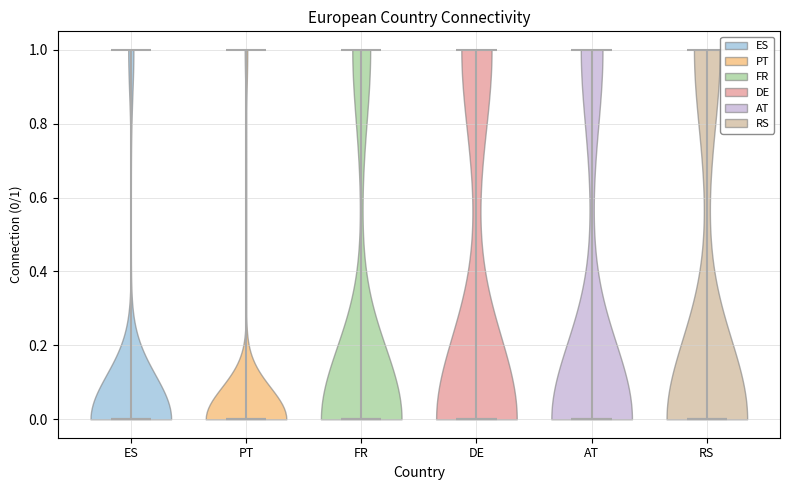

Reading left to right, read every violin against the y-axis: where its median line is, and the lowest and highest points it reaches. The values are not printed on the chart, so give them approximately, as read against the axis.

ES: median line 0, lowest point 0, highest point 1
PT: median line 0, lowest point 0, highest point 1
FR: median line 0, lowest point 0, highest point 1
DE: median line 0, lowest point 0, highest point 1
AT: median line 0, lowest point 0, highest point 1
RS: median line 0, lowest point 0, highest point 1